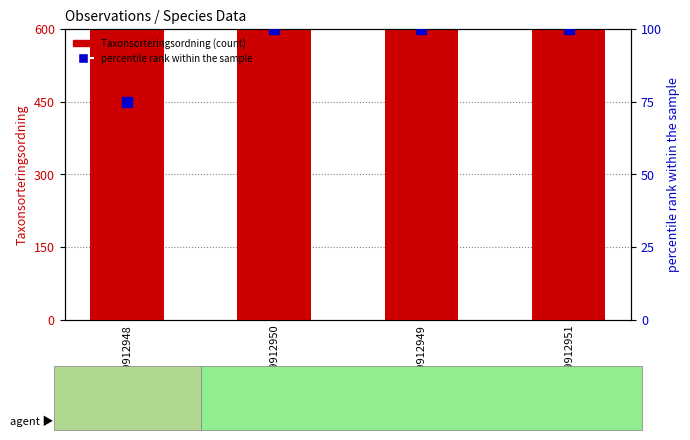

Read the Taxonsorteringsordning value at 109912948.

89412